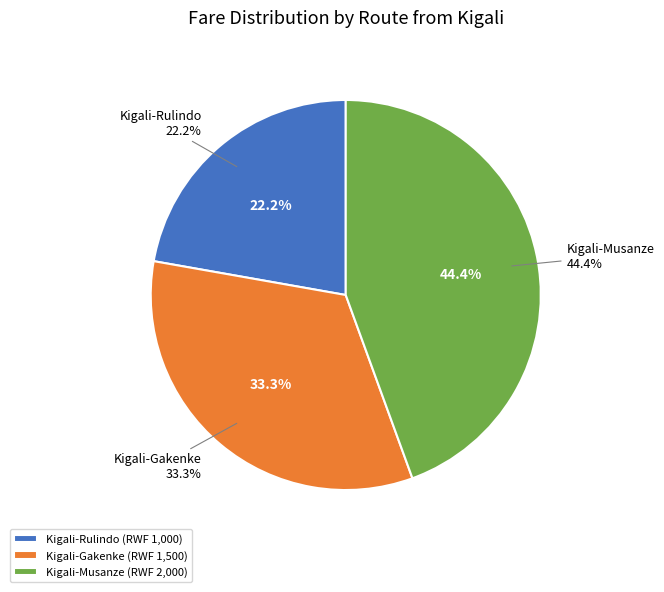

What percentage is the Kigali-Rulindo slice, to the nearest percent?

22%